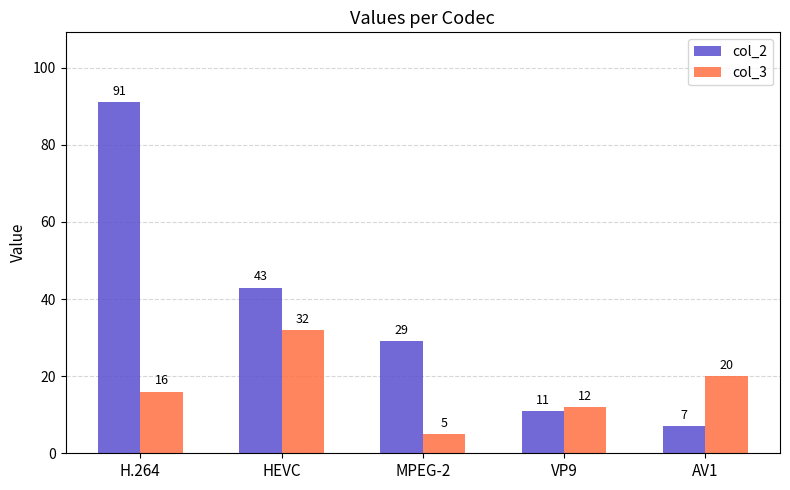

At which category is the sum across all series the highest?

H.264